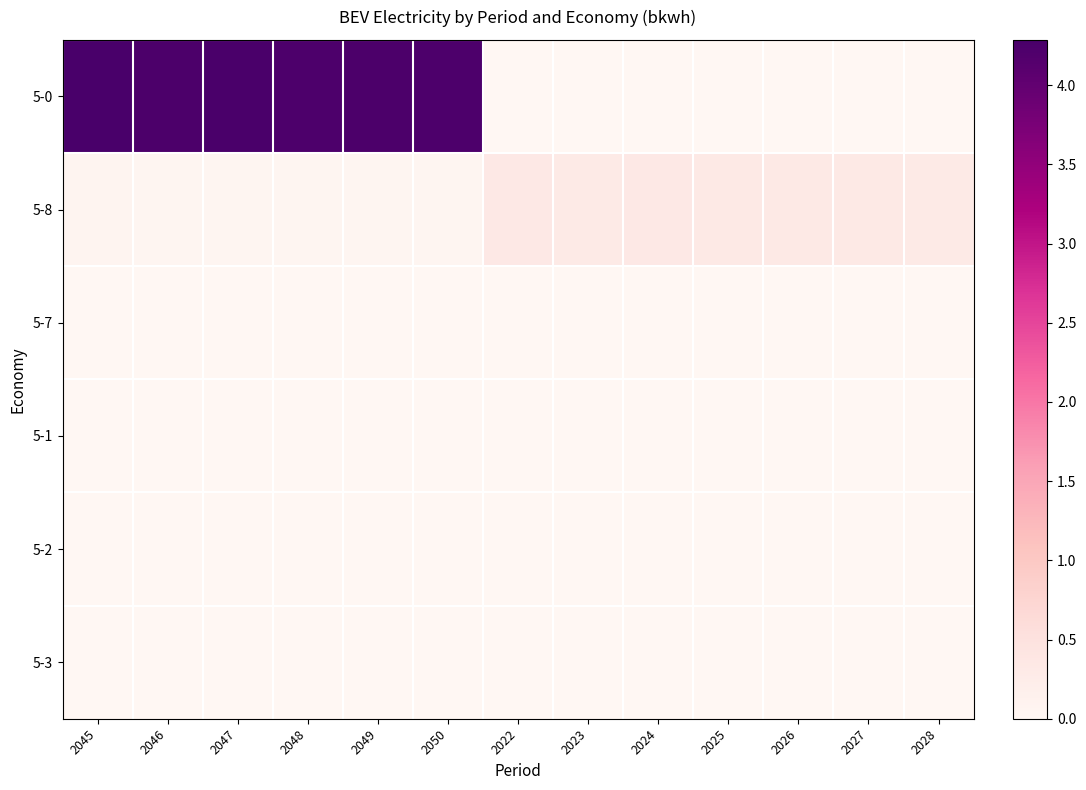

At which category does the chart reach its minimum across all series?

2022